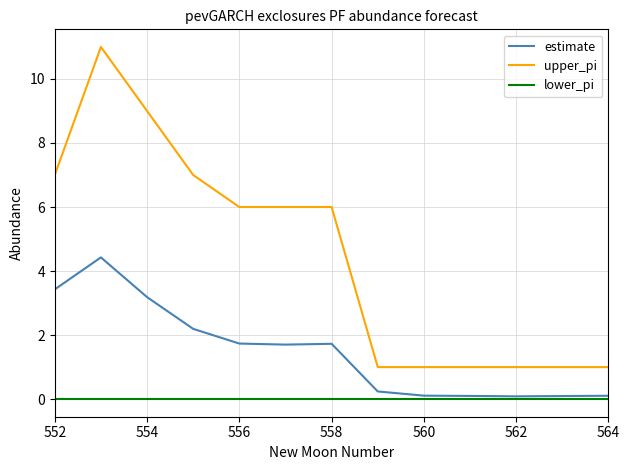

What are all the series names shown in the legend?

estimate, upper_pi, lower_pi